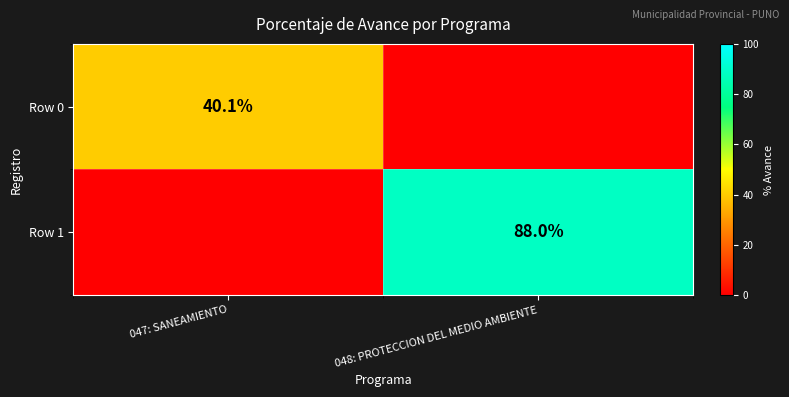

Is the value of Row 0 at 047: SANEAMIENTO greater than the value of Row 1 at 048: PROTECCION DEL MEDIO AMBIENTE?

No